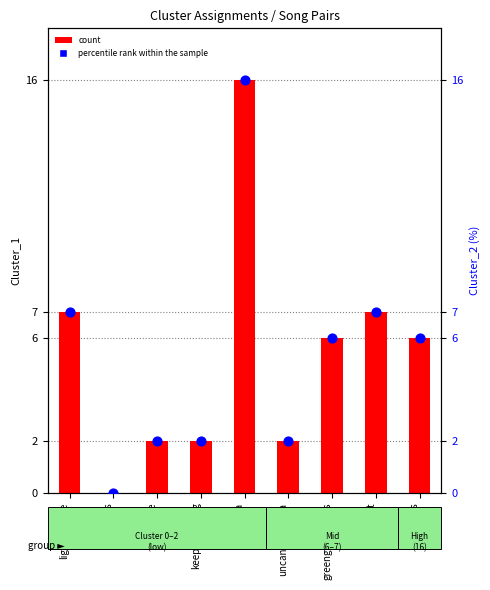

Is the value of percentile rank within the sample at hessofine greater than the value of count at light_myLife?

No